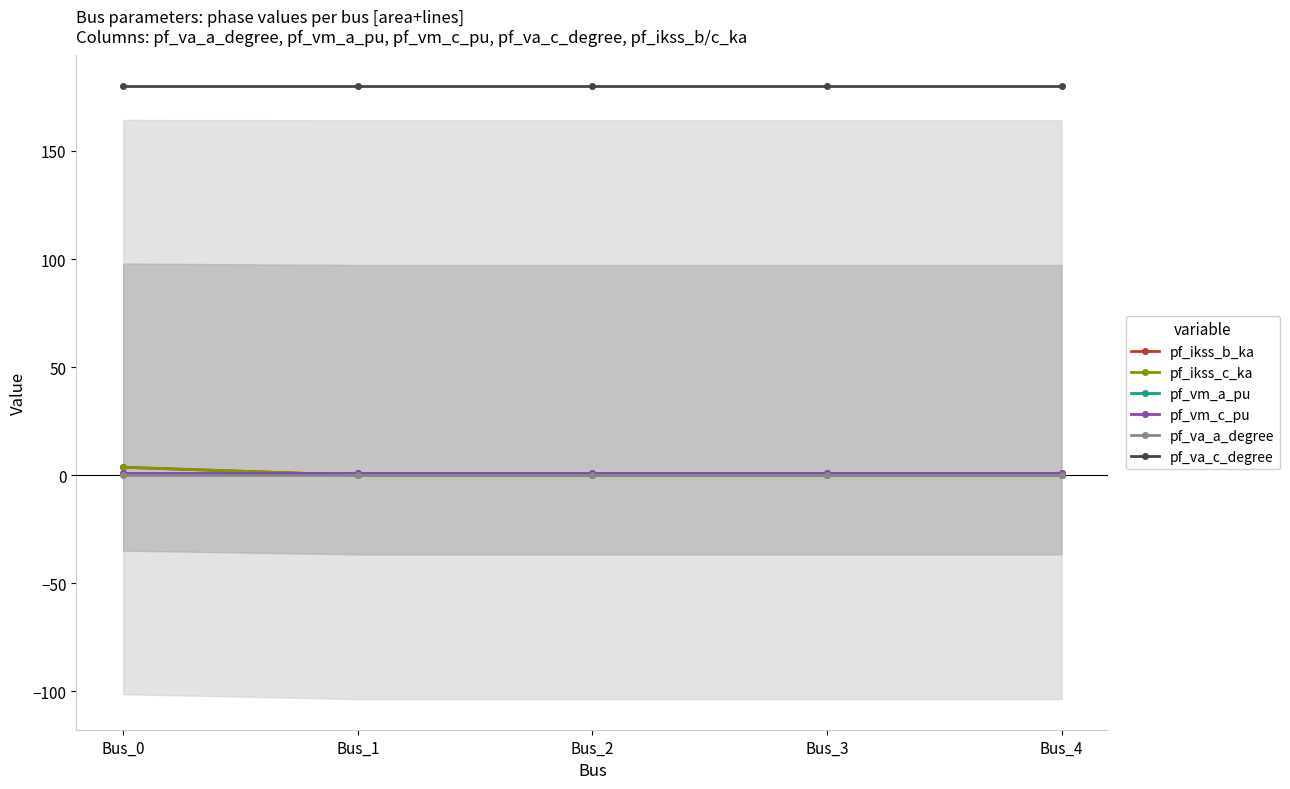

What is the sum of the pf_vm_c_pu values at Bus_2 and Bus_3?

1.7